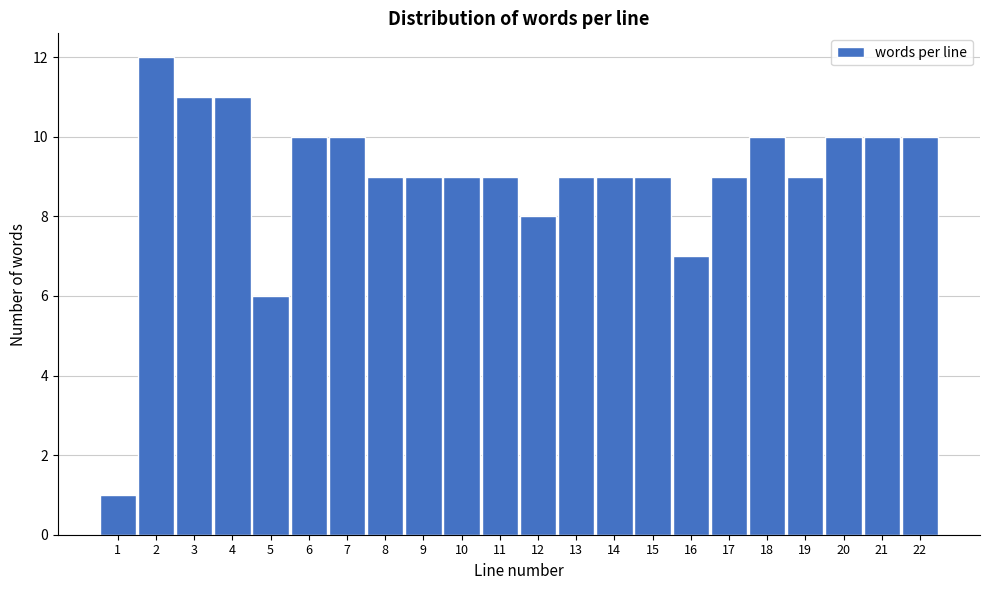

Reading left to right, transcribe all the data shown in this chart.

1=1	2=12	3=11	4=11	5=6	6=10	7=10	8=9	9=9	10=9	11=9	12=8	13=9	14=9	15=9	16=7	17=9	18=10	19=9	20=10	21=10	22=10